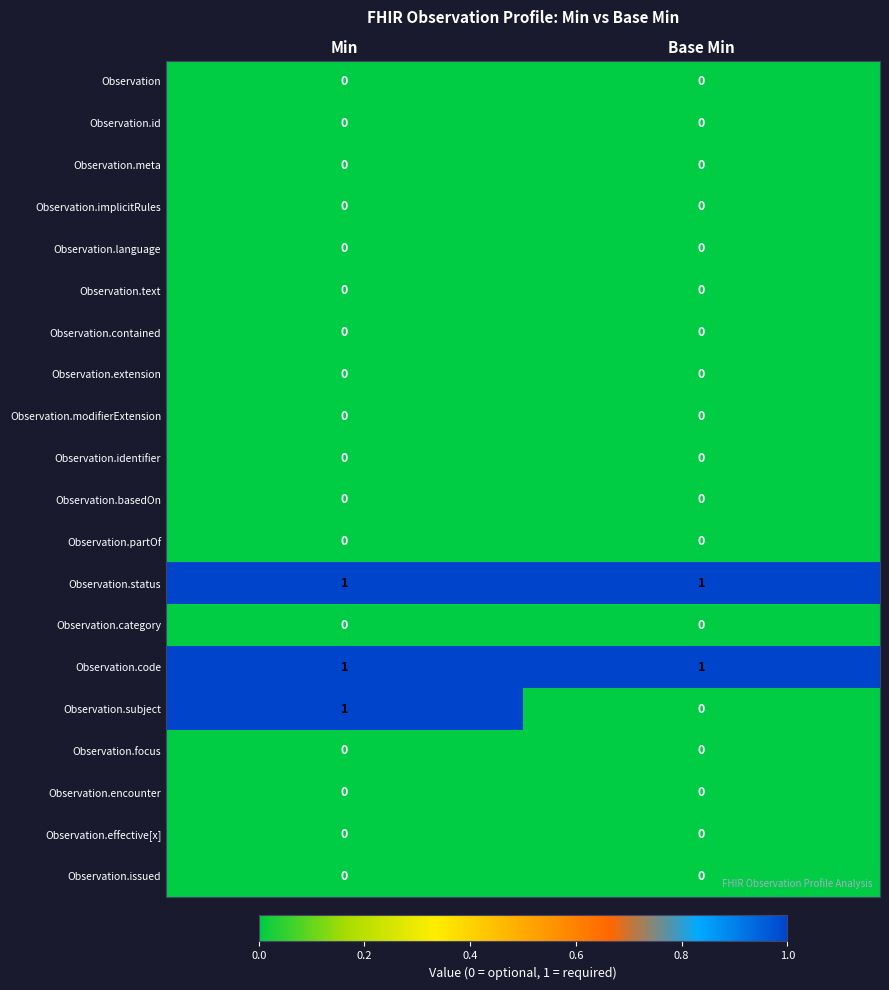

What is the total value across all series at Min?

3